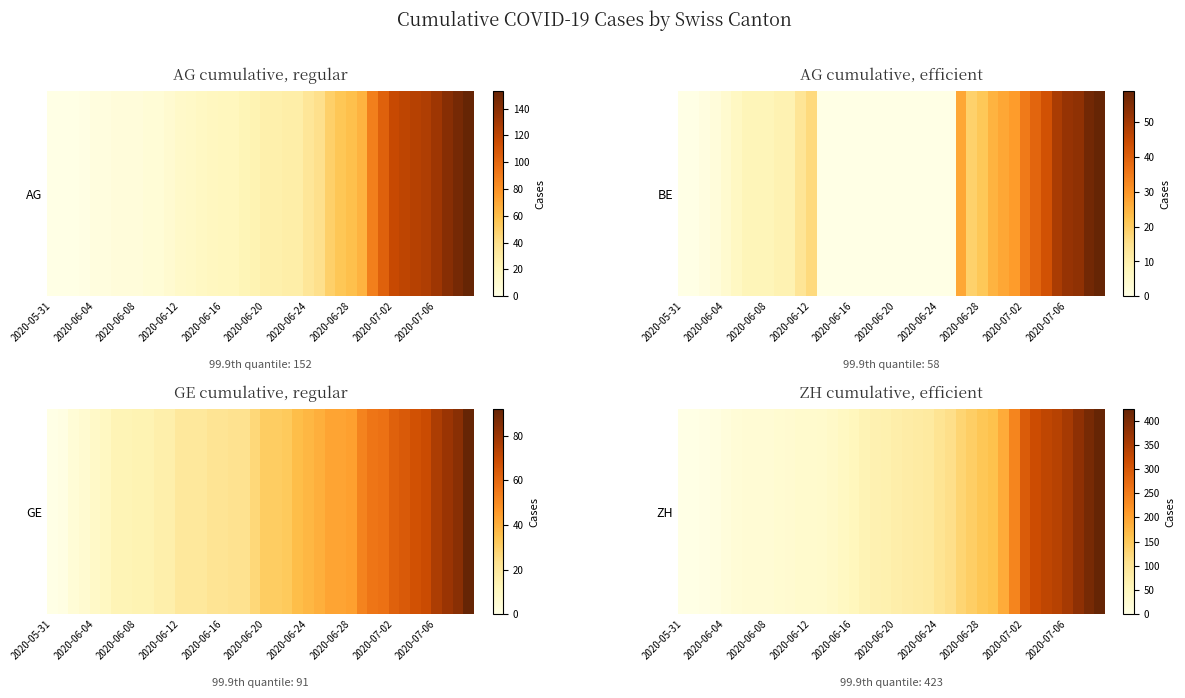

How many series are shown in this chart?

1